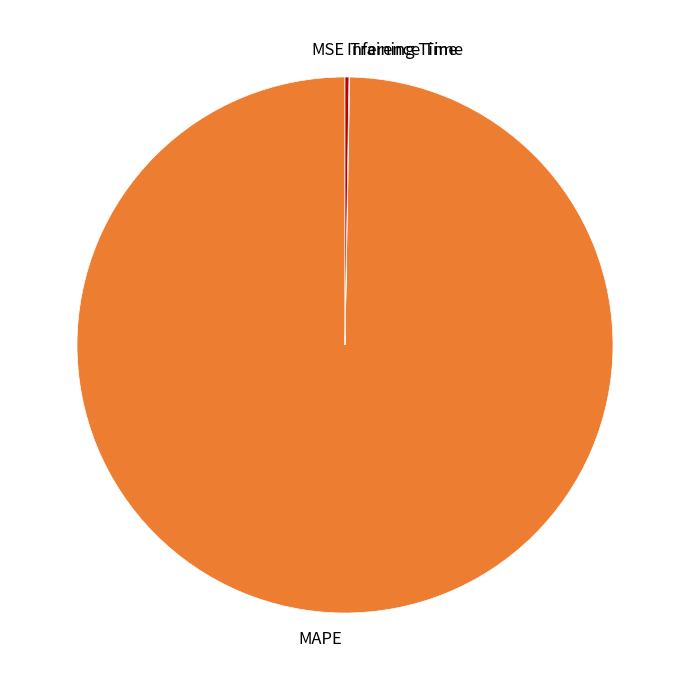

Is it true that MAPE is 100% of the pie?

True